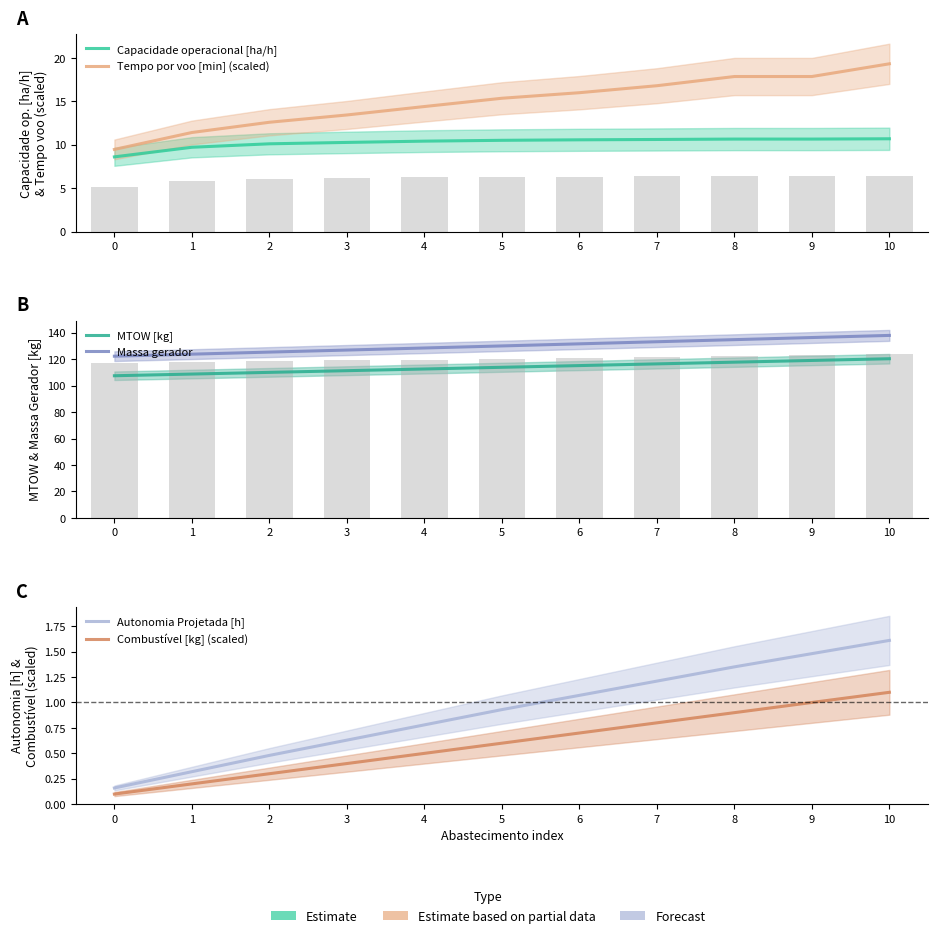

How many distinct data groups are displayed?

6